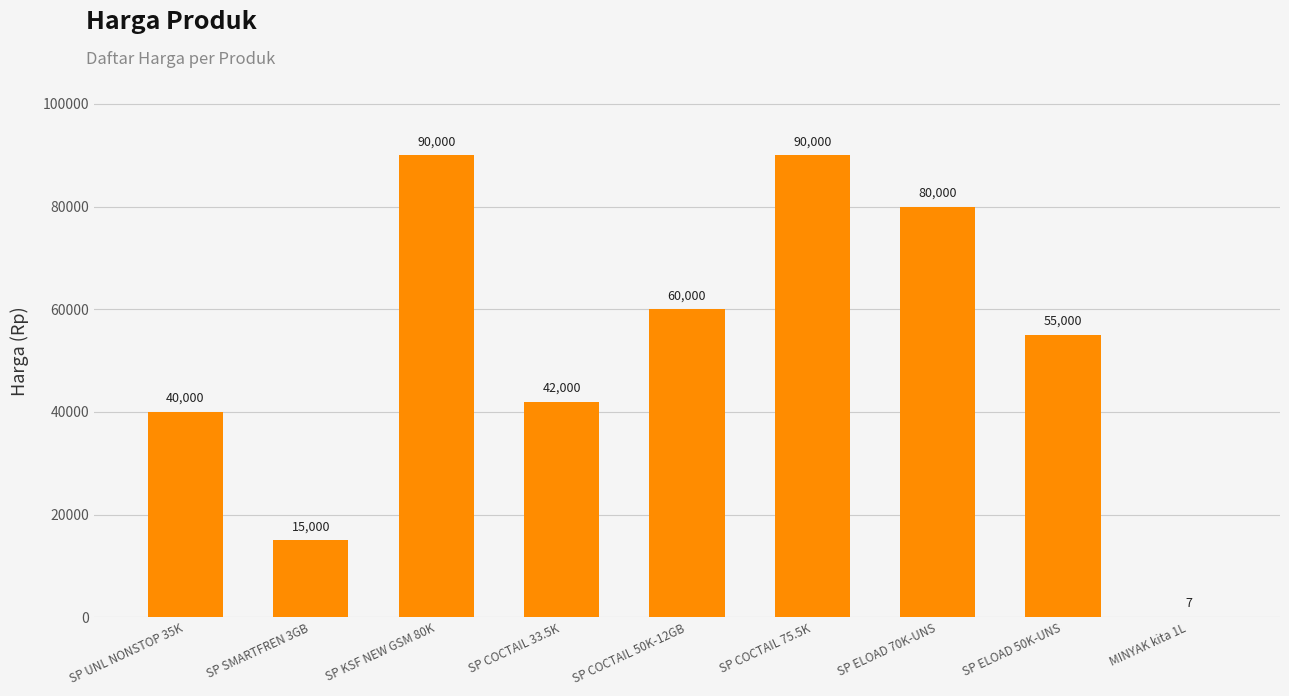

What is the difference between the values at SP ELOAD 50K-UNS and SP ELOAD 70K-UNS?

25000